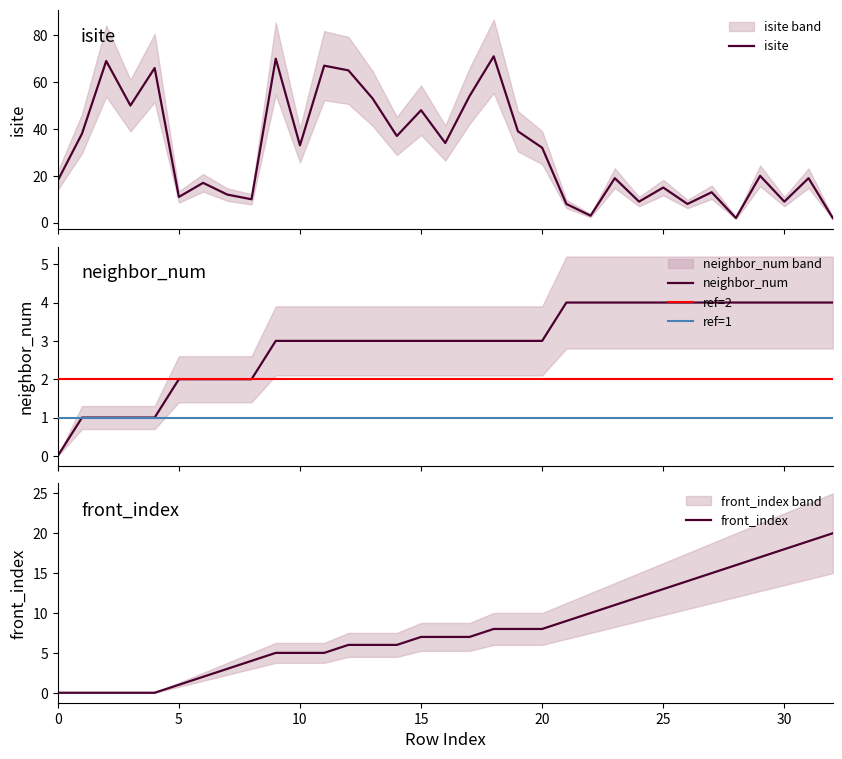

At how many categories does at least one series exceed 28?

16